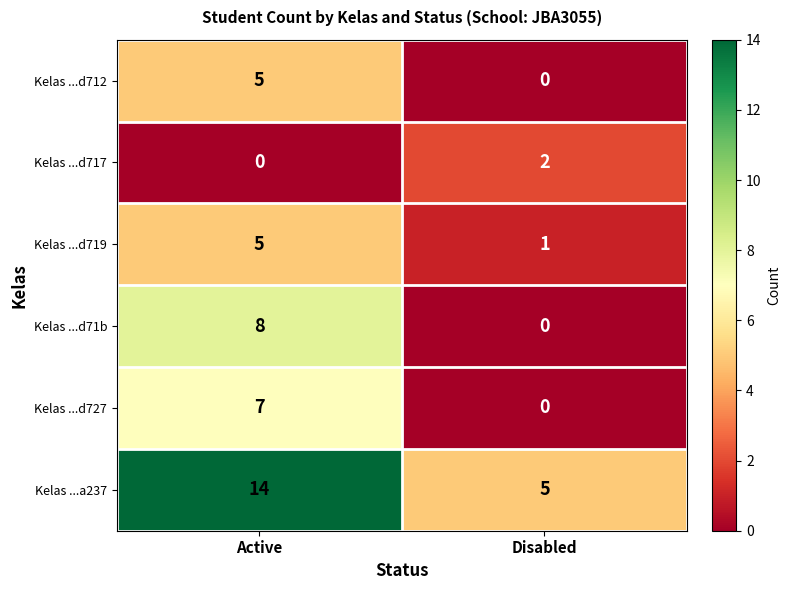

At which category does the chart reach its peak across all series?

Active